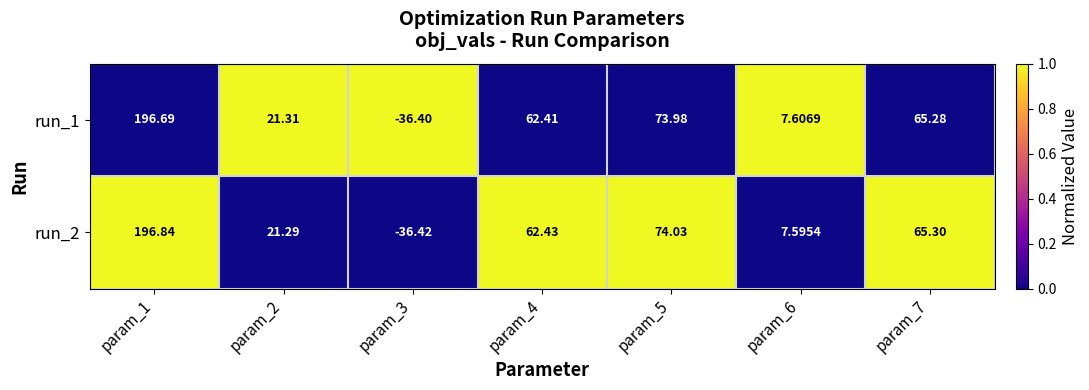

List the series in order of their peak value, highest first.

run_2, run_1